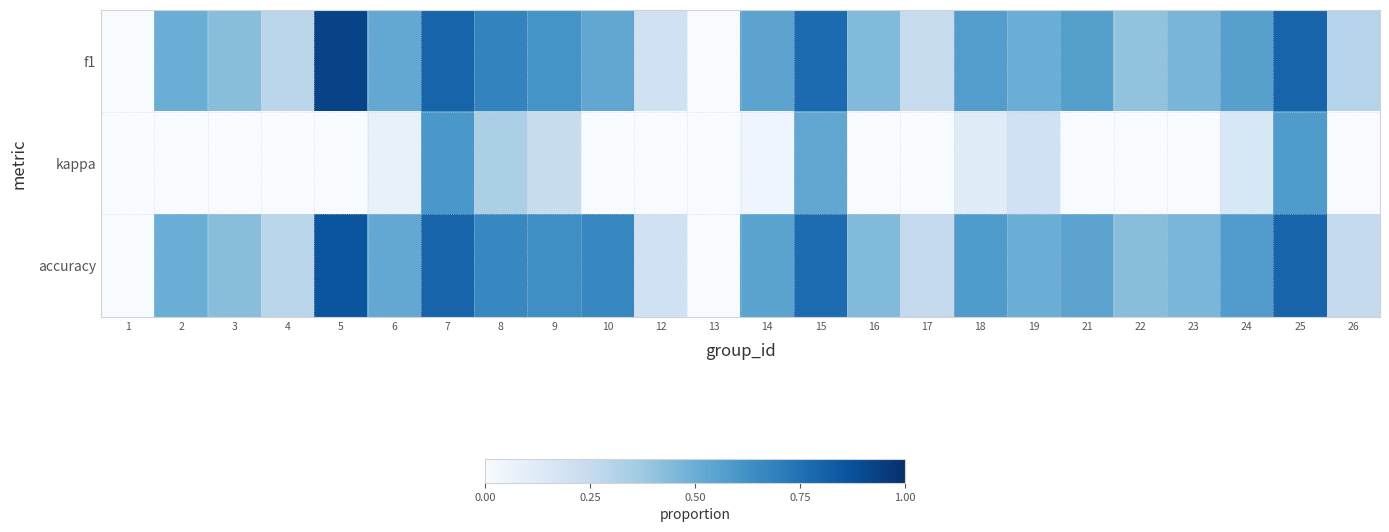

Reading left to right, transcribe all the data shown in this chart.

f1: 1=0.0	2=0.5	3=0.4	4=0.3	5=0.9	6=0.5	7=0.8	8=0.7	9=0.6	10=0.5	12=0.2	13=0.0	14=0.5	15=0.8	16=0.4	17=0.2	18=0.6	19=0.5	21=0.6	22=0.4	23=0.5	24=0.6	25=0.8	26=0.3
kappa: 1=-0.8	2=0.0	3=-0.1	4=-0.4	5=0.0	6=0.1	7=0.6	8=0.3	9=0.2	10=0.0	12=-0.7	13=-0.8	14=0.0	15=0.5	16=-0.1	17=-0.5	18=0.1	19=0.2	21=-0.0	22=-0.1	23=-0.1	24=0.2	25=0.6	26=-0.5
accuracy: 1=0.0	2=0.5	3=0.4	4=0.3	5=0.9	6=0.5	7=0.8	8=0.7	9=0.6	10=0.7	12=0.2	13=0.0	14=0.6	15=0.8	16=0.4	17=0.2	18=0.6	19=0.5	21=0.5	22=0.4	23=0.5	24=0.6	25=0.8	26=0.2